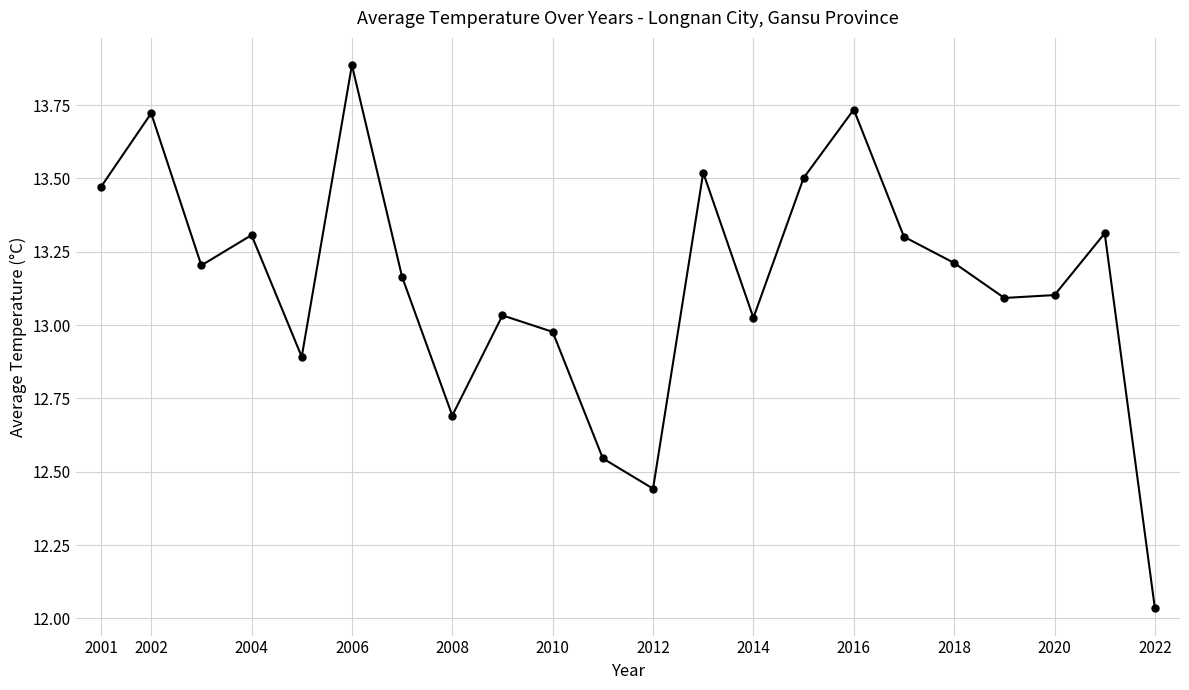

What is the value of the 5th point from the left?

12.9